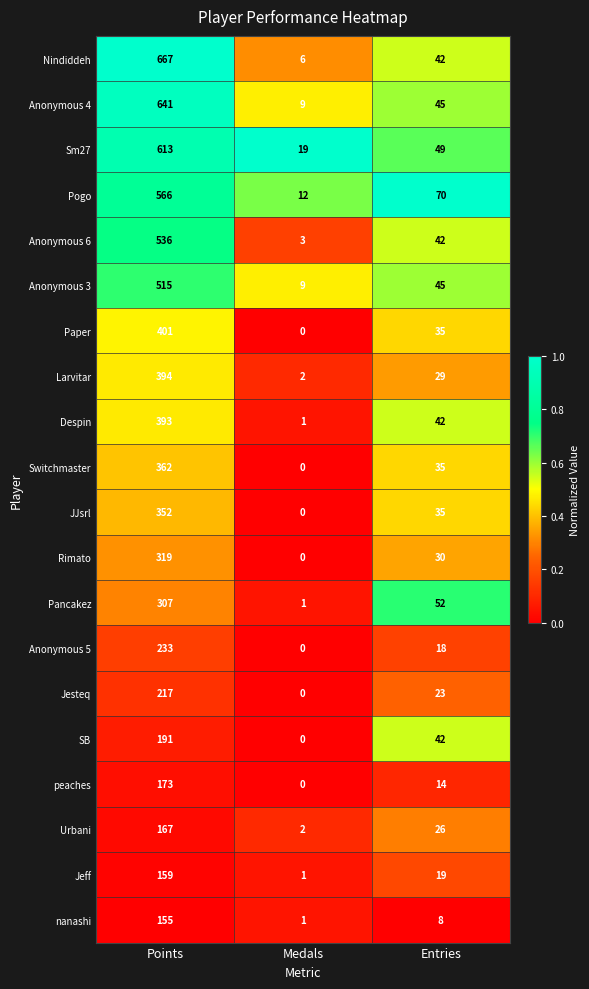

Which series changed the most between Points and Medals?

Nindiddeh